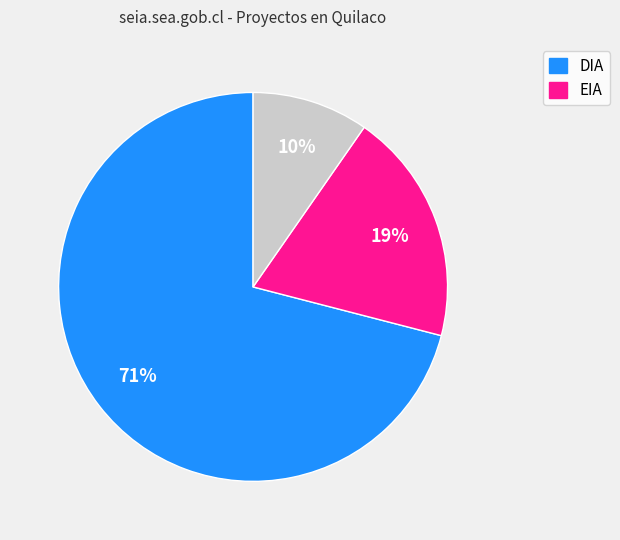

Does any single category account for the majority?

Yes